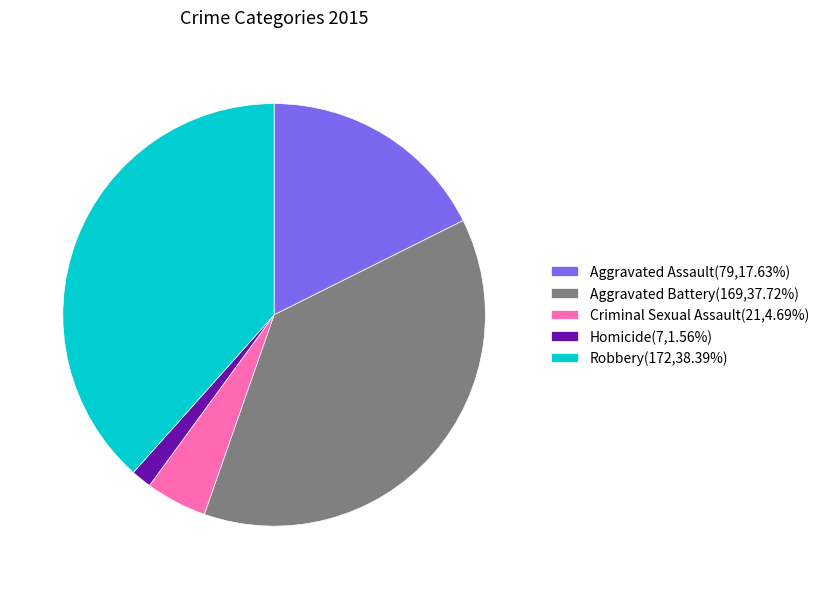

Does Homicide represent more than half of the total?

No